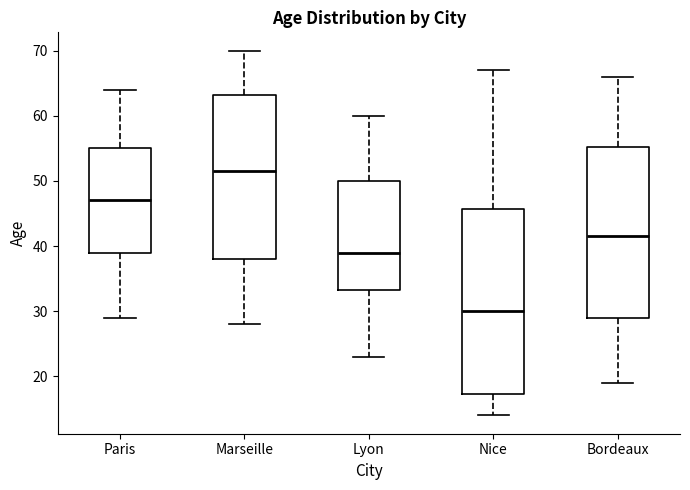

Comparing the boxes themselves (not the whiskers), which one is the tallest?

Nice